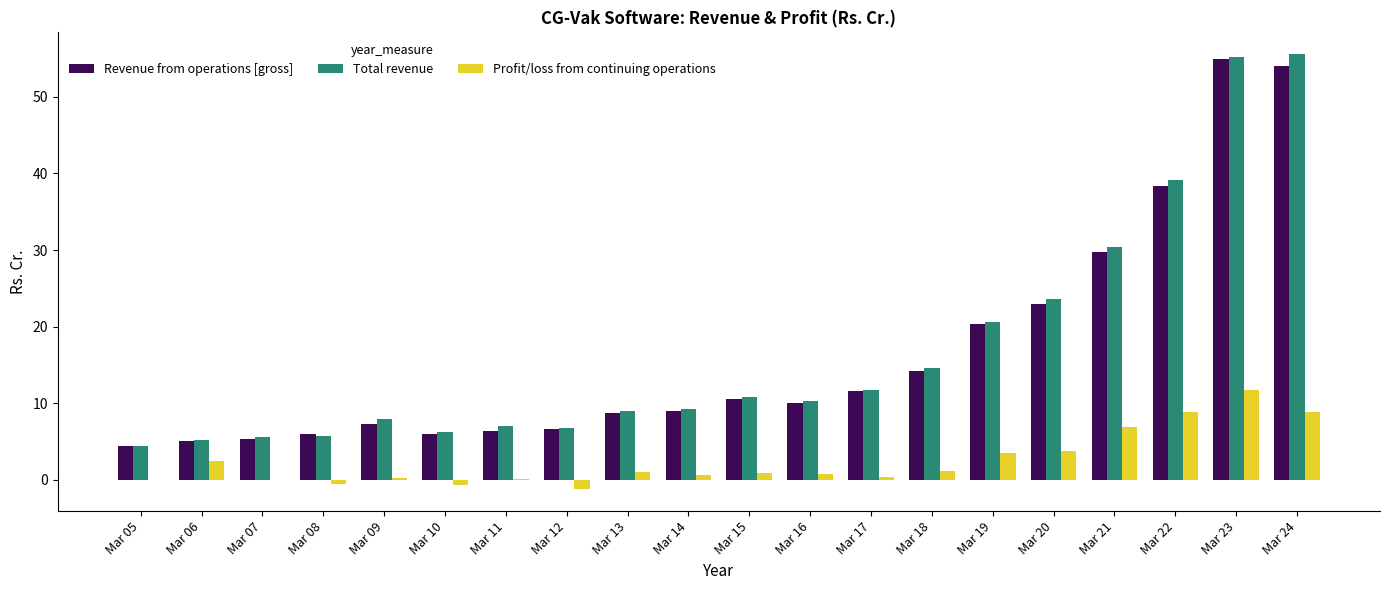

What is the sum of all Profit/loss from continuing operations values?

48.7